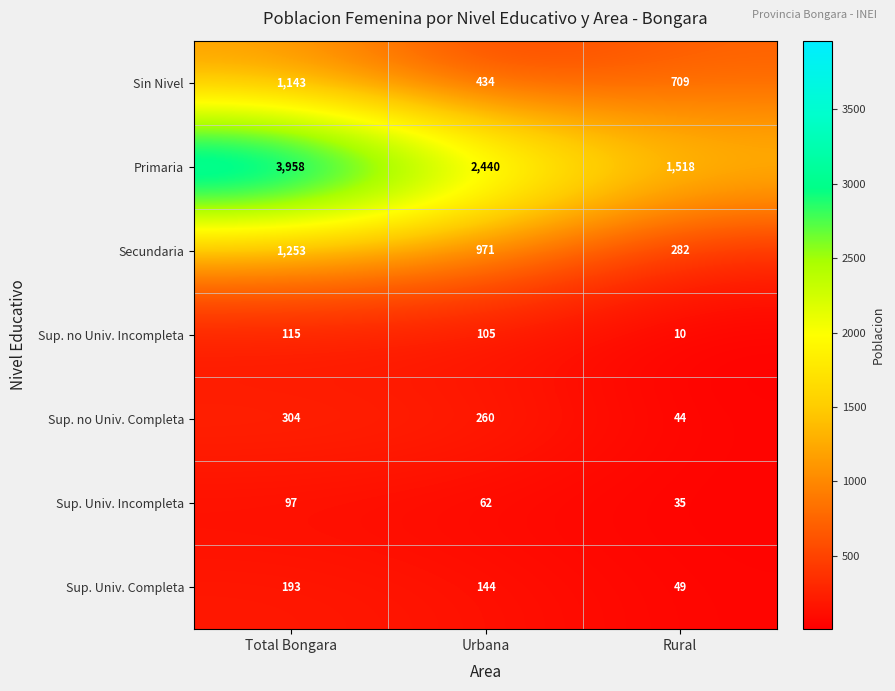

What is the difference between the maximum and second lowest values in the Primaria series?

1518